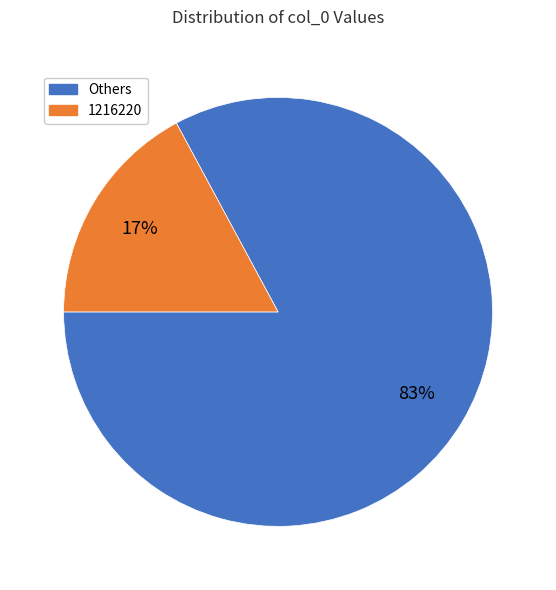

To the nearest percent, what is the average slice percentage?

50%